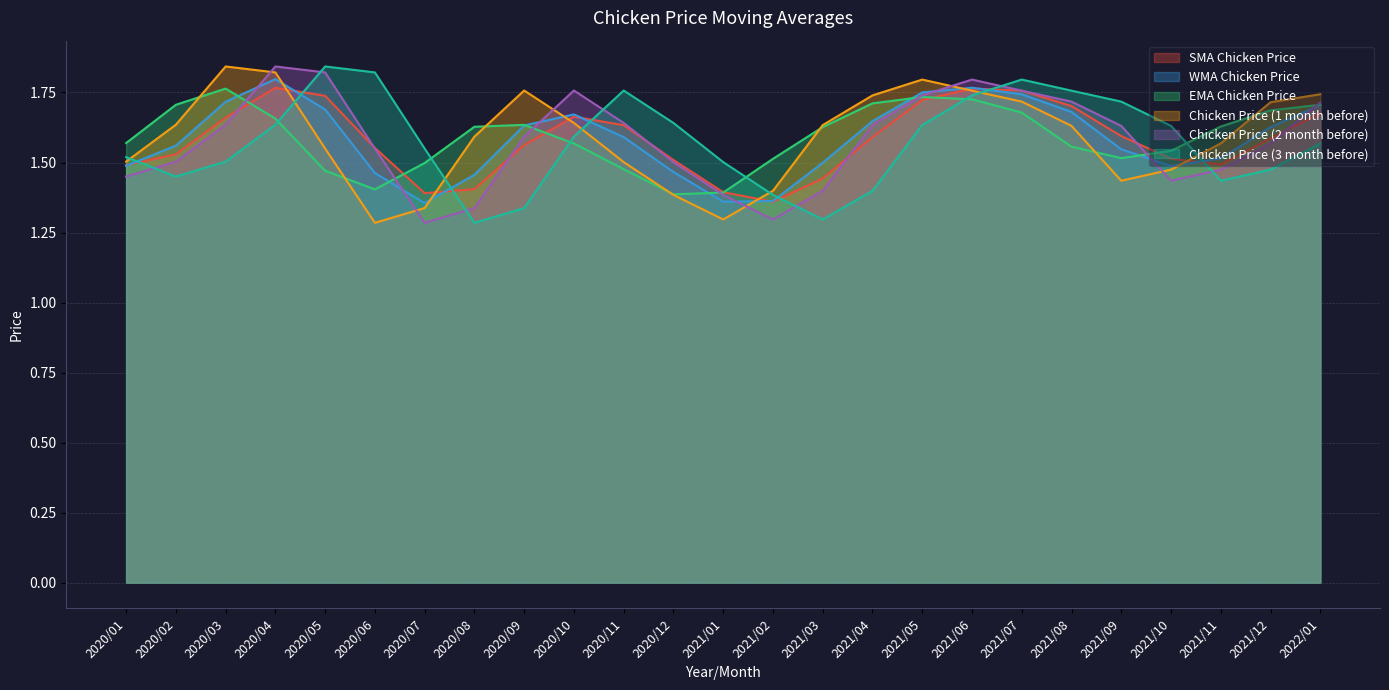

Rank the series by their maximum value, from highest to lowest.

Chicken Price (1 month before), Chicken Price (2 month before), Chicken Price (3 month before), WMA Chicken Price, SMA Chicken Price, EMA Chicken Price